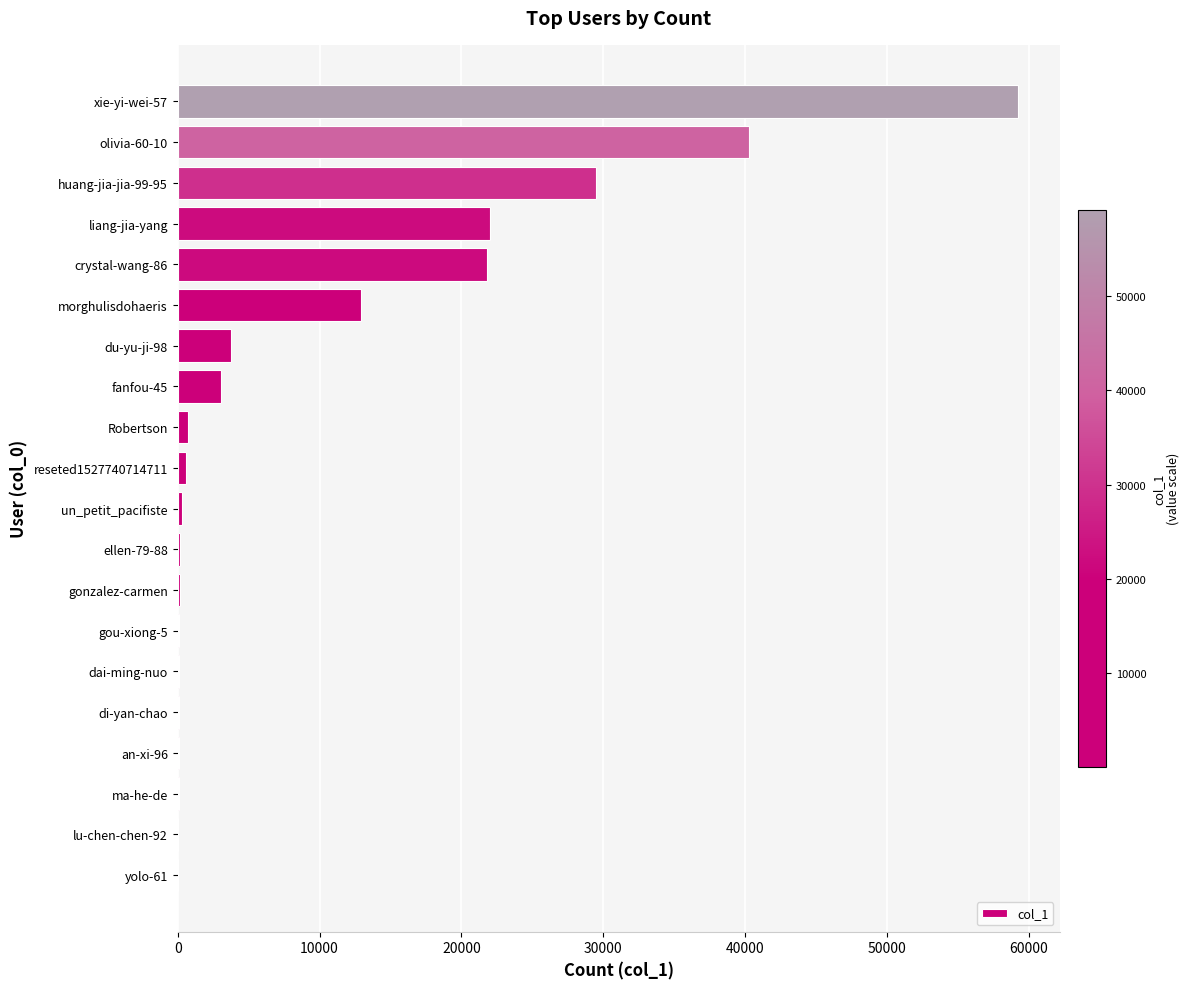

Count the number of data series in this chart.

1